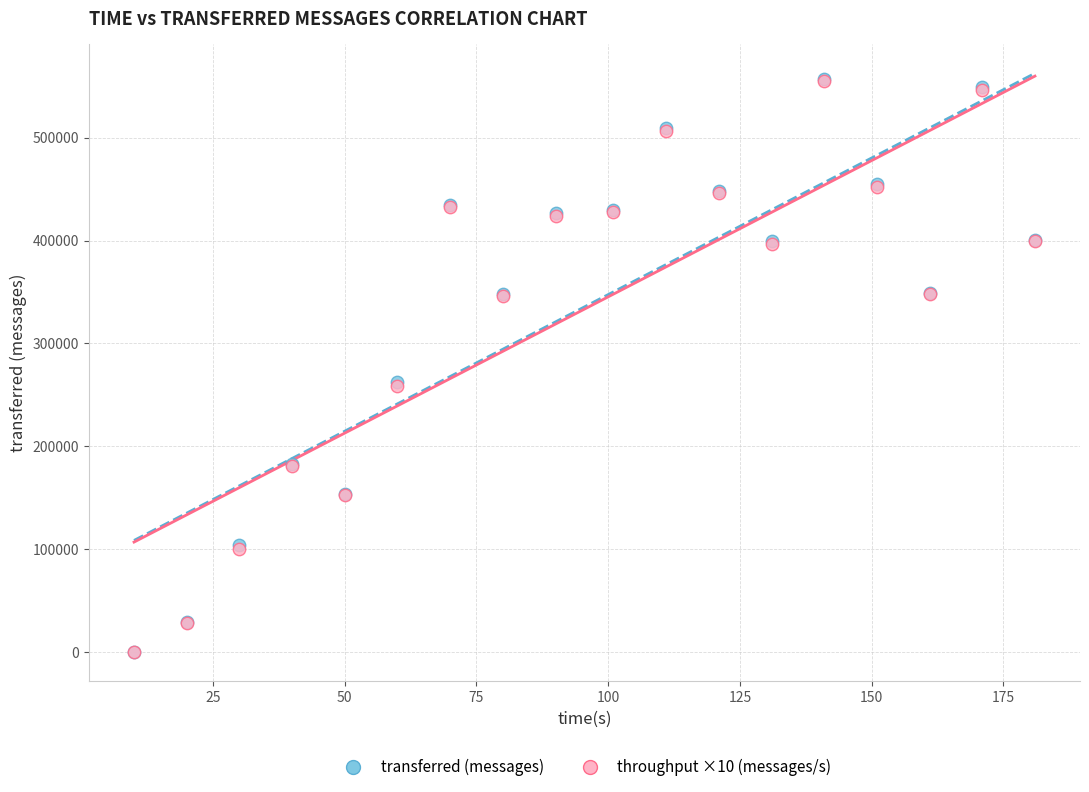

What are all the series names shown in the legend?

transferred (messages), throughput ×10 (messages/s)